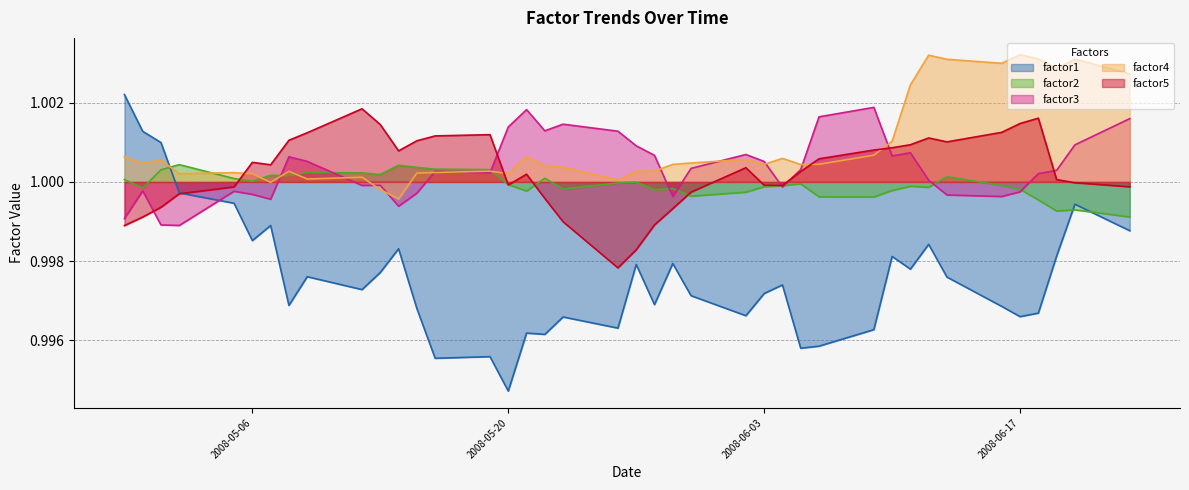

Count the number of categories in the chart.

40